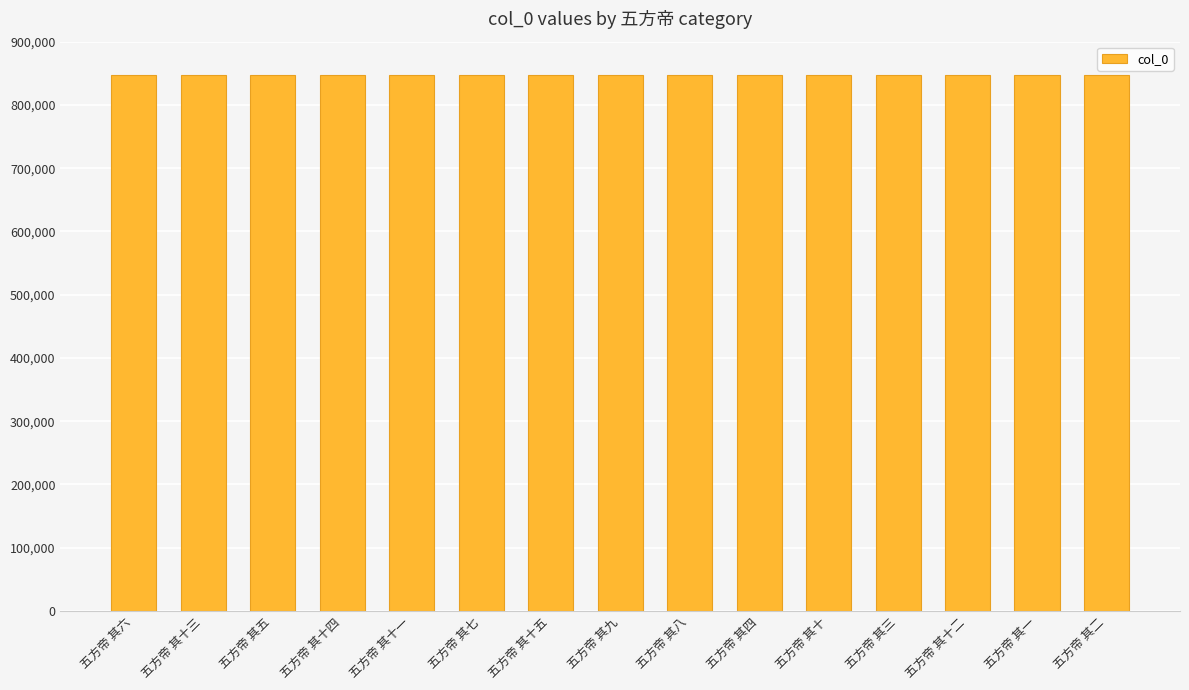

Count the number of data series in this chart.

1